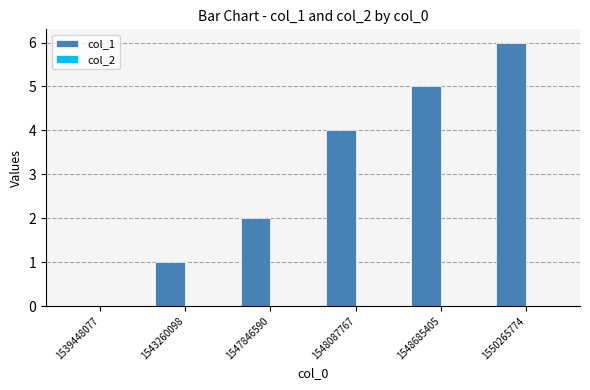

What is the sum of the values at 1548087767 and 1550265774?

10